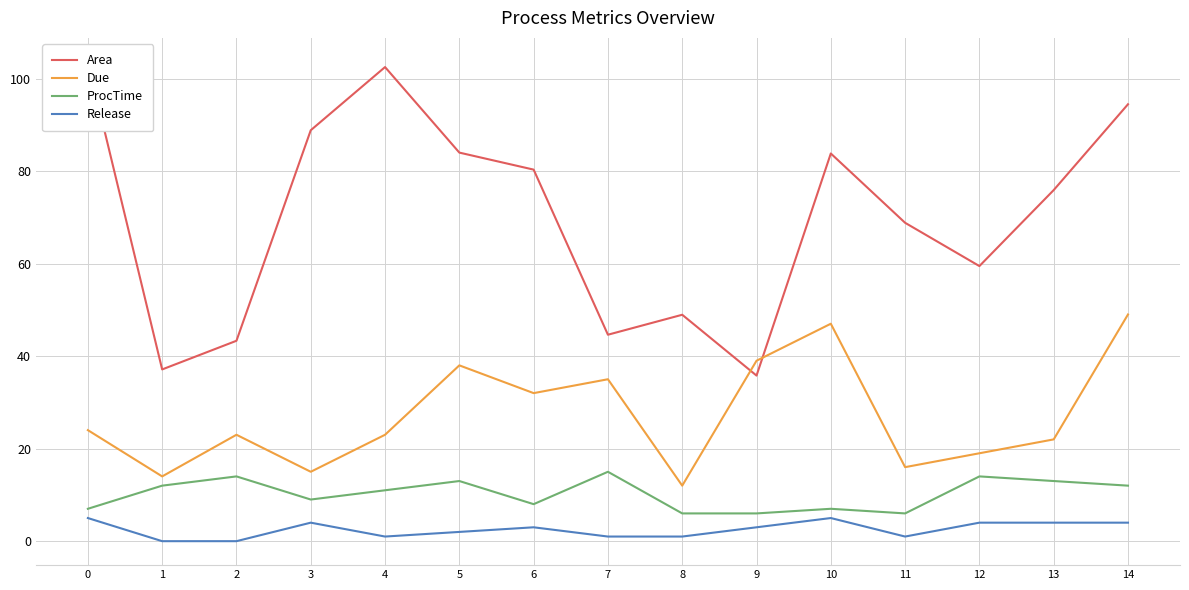

Between 11 and 13, which series saw the biggest shift?

Area